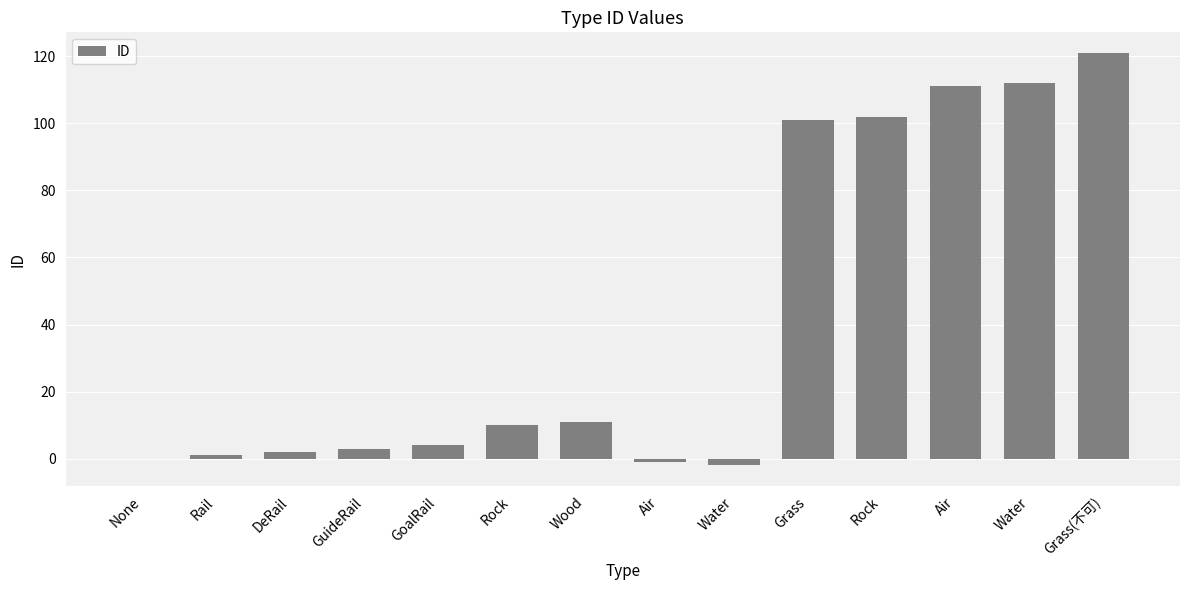

Count the number of categories in the chart.

14